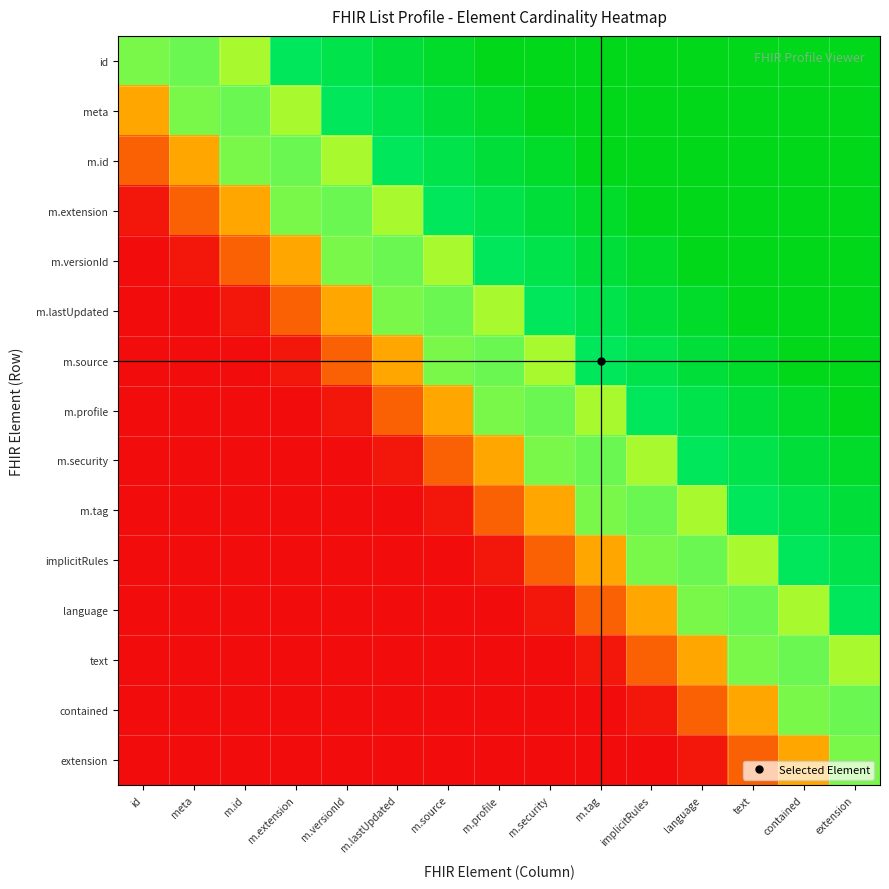

Between text and id, which is larger?

text